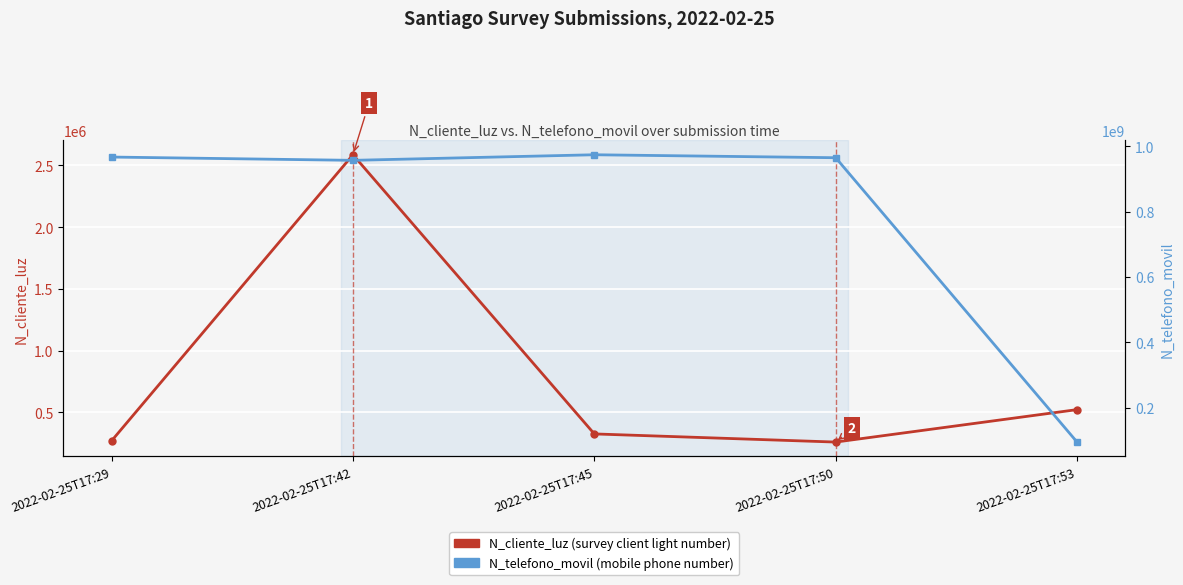

Rank the series at 2022-02-25T17:42 from lowest to highest value.

N_cliente_luz (survey client light number), N_telefono_movil (mobile phone number)